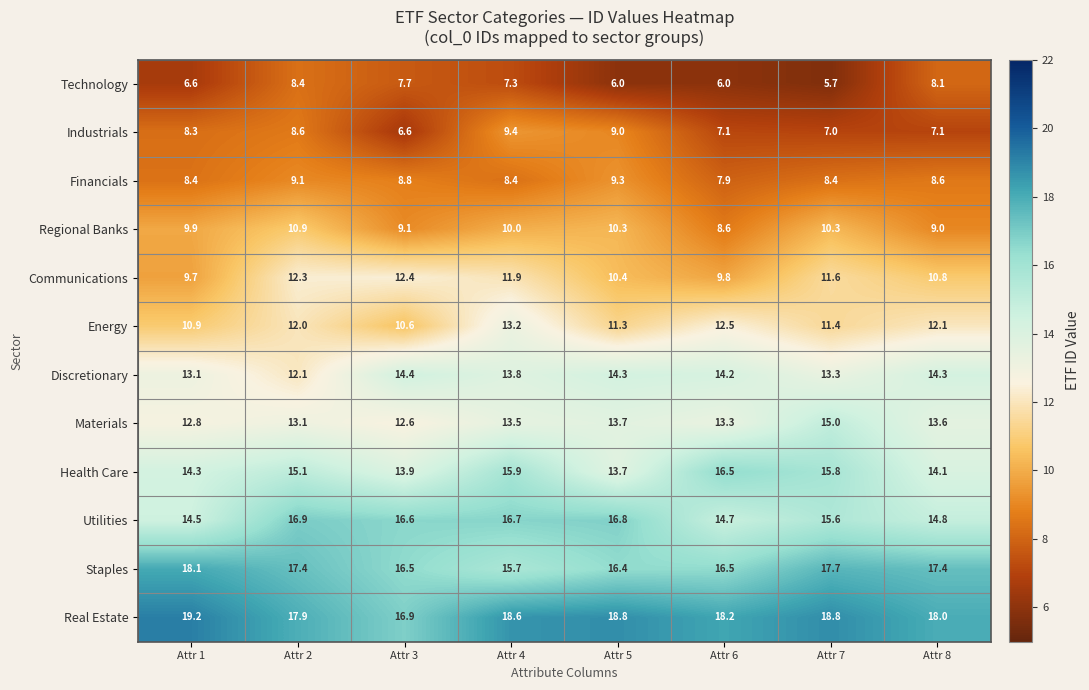

Which category has the highest value across all series?

Attr 1